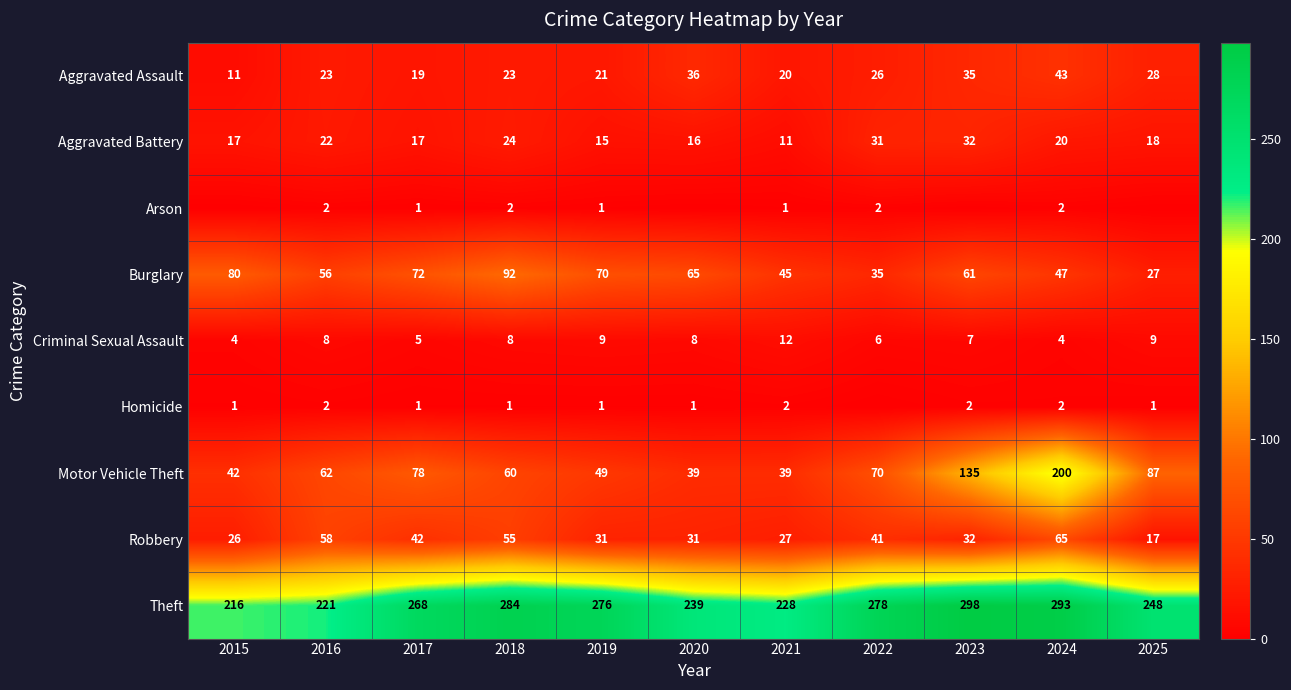

What is the difference between the highest and lowest values at 2016?

219